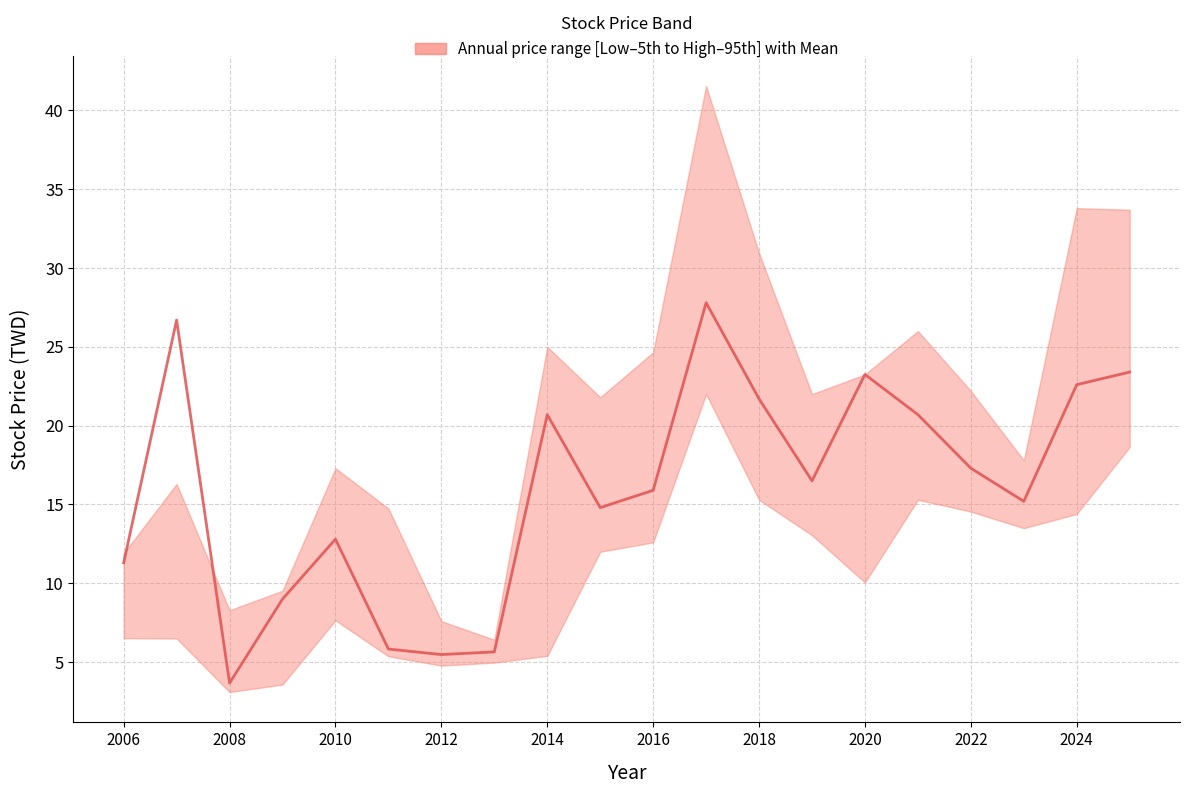

How many values exceed 16?

10